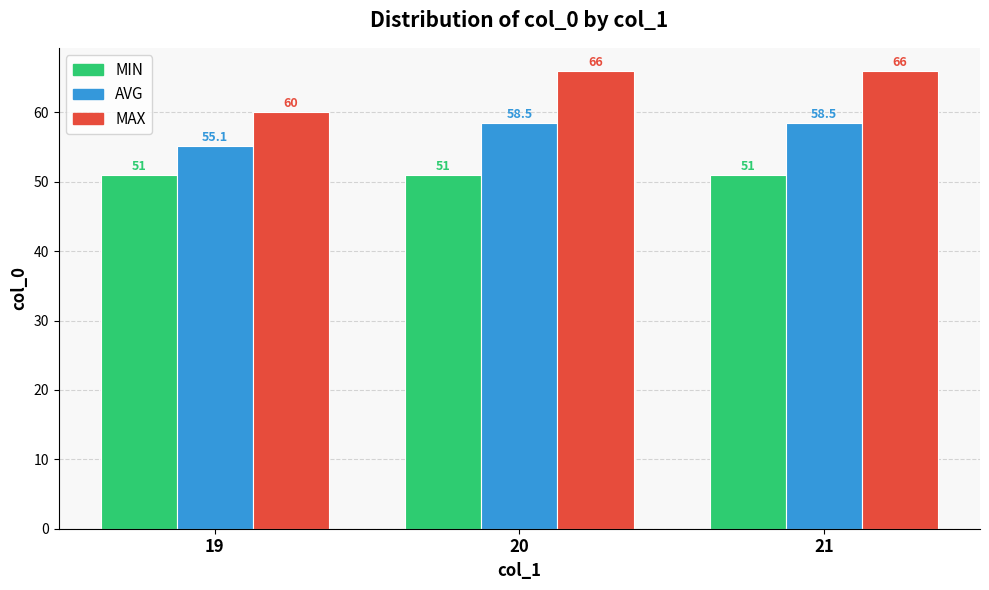

What is the smallest value displayed?

51.0